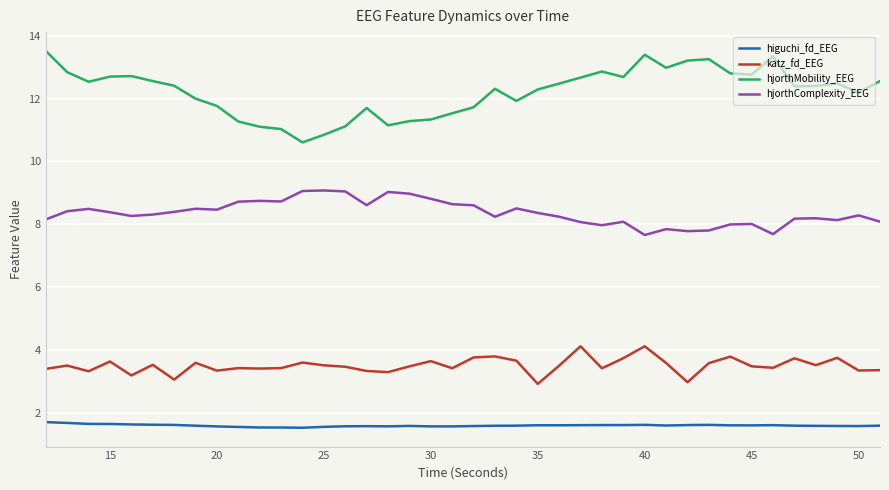

List the series in order of their overall mean, highest first.

hjorthMobility_EEG, hjorthComplexity_EEG, katz_fd_EEG, higuchi_fd_EEG